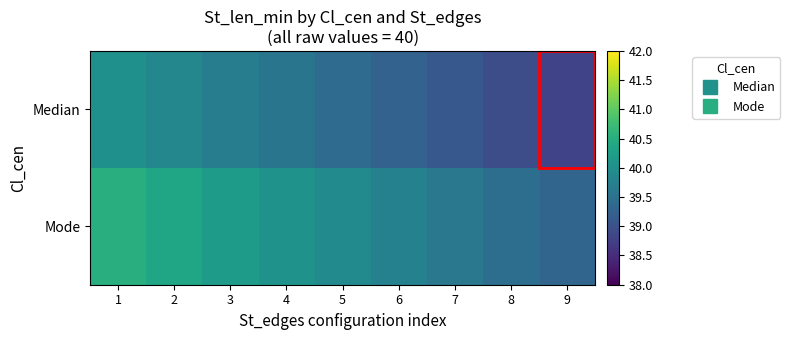

At which category does the chart reach its minimum across all series?

9